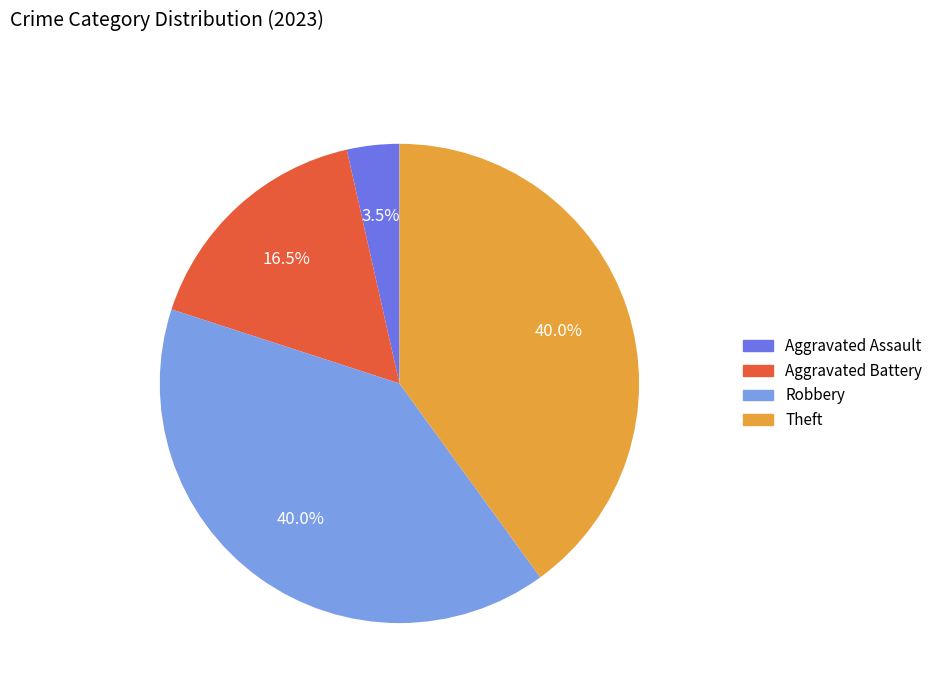

Is the sum of Theft and Aggravated Battery greater than half?

Yes